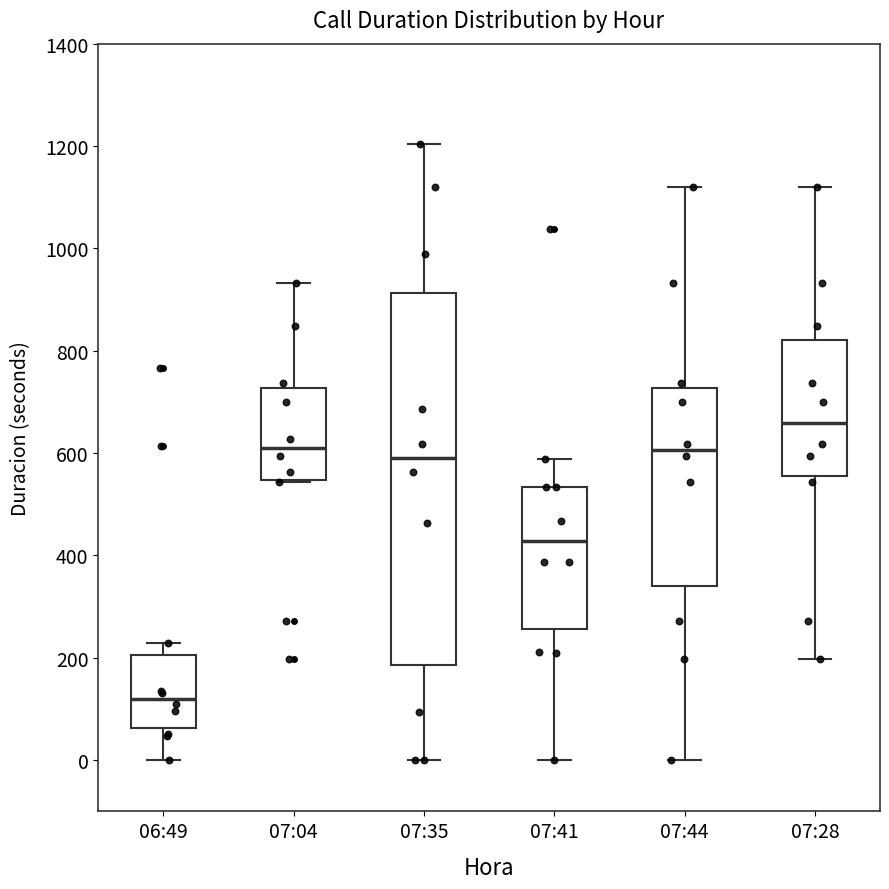

Where does the median line of the box for 07:41 sit on the y-axis? The values are not printed on the chart, so give them approximately, as read against the axis.

420